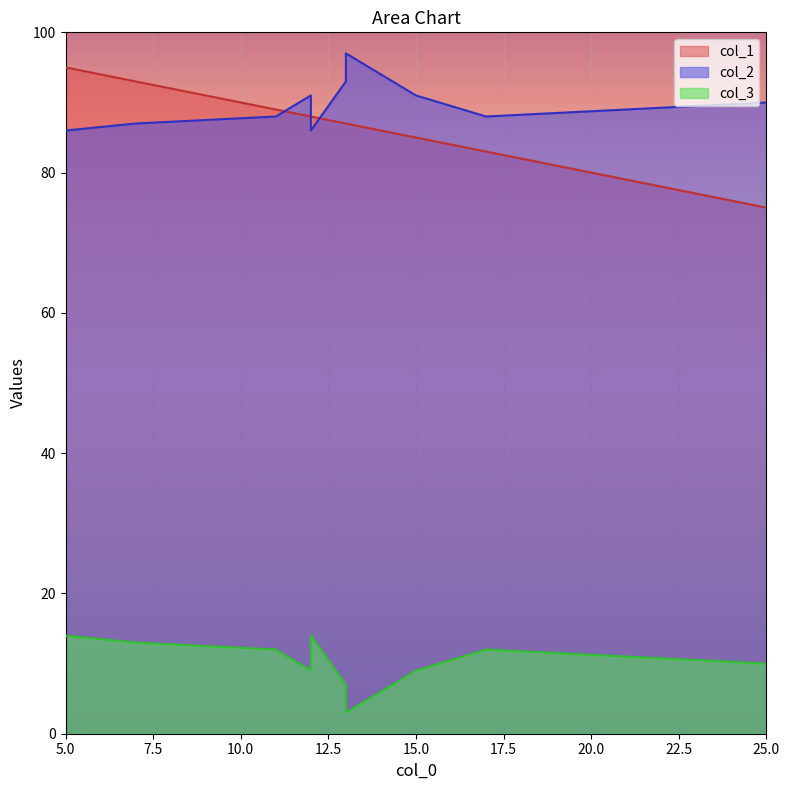

What is the smallest value displayed?

3